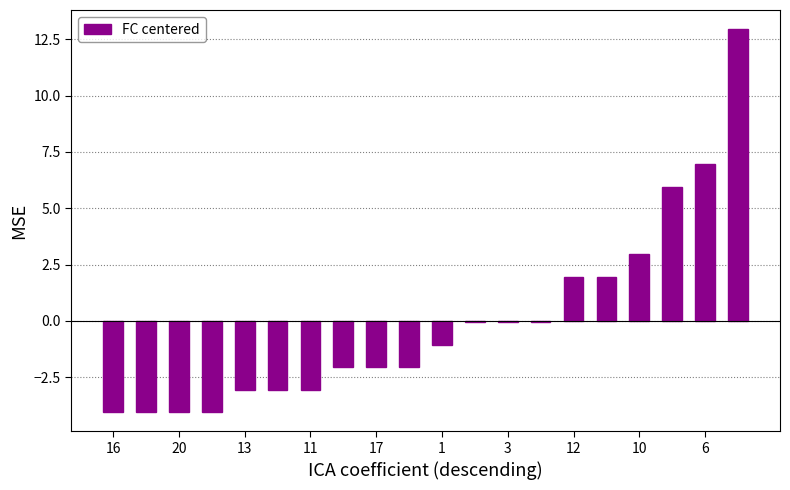

At which label is the value closest to 4?

10